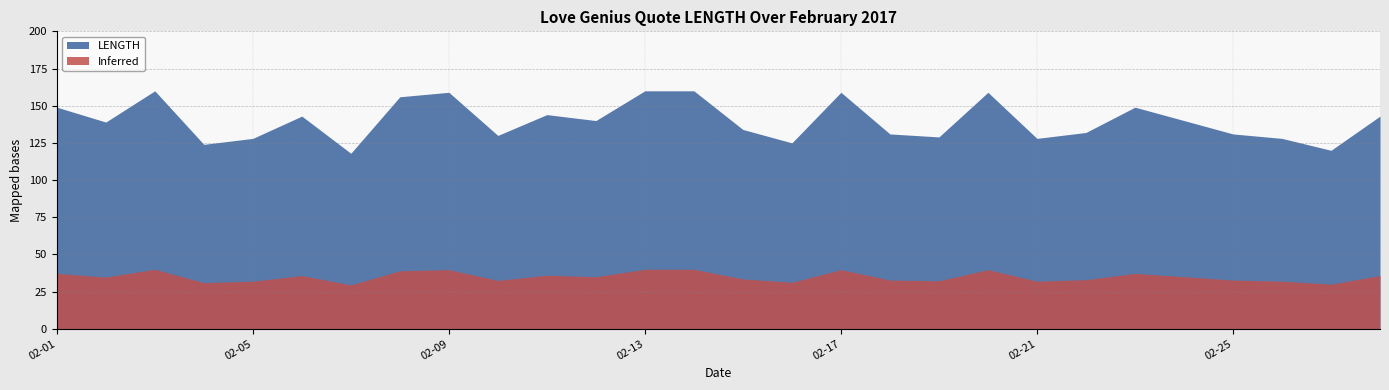

At which category does the data reach its first local peak?

2017-02-03